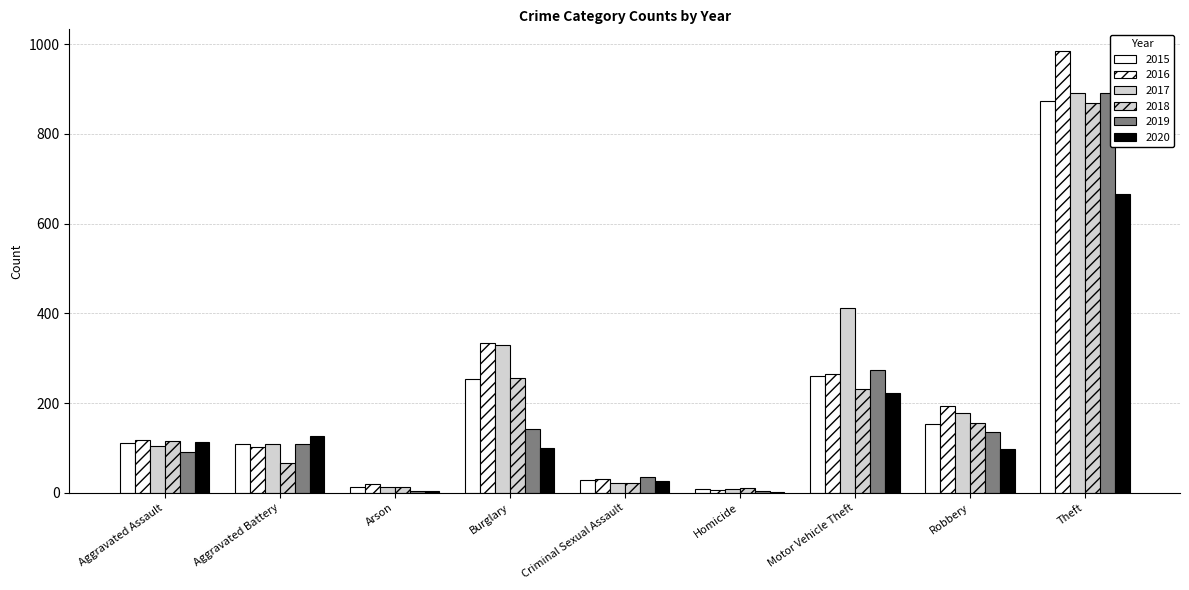

At which label is 2017 closest to 450?

Motor Vehicle Theft